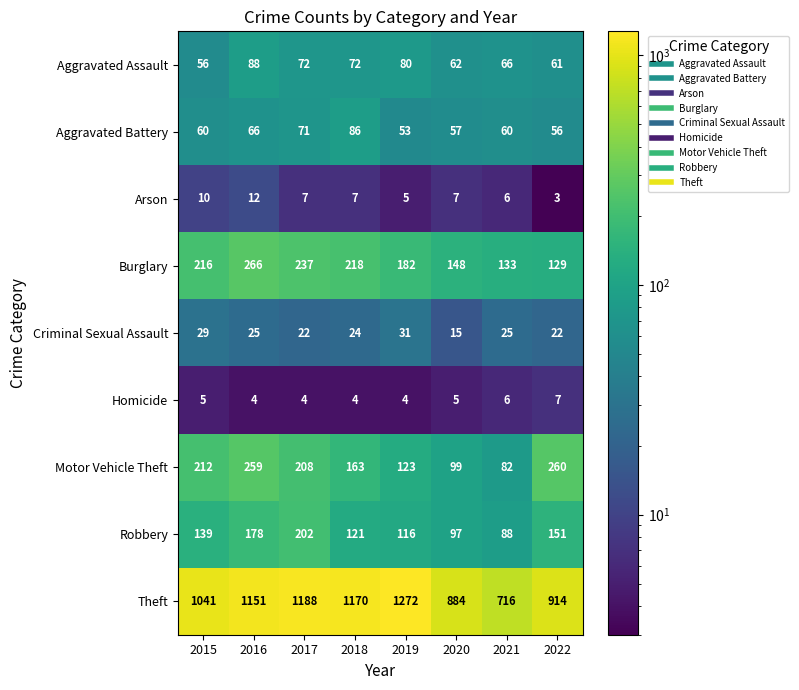

Which series has the largest range (max minus min)?

Theft